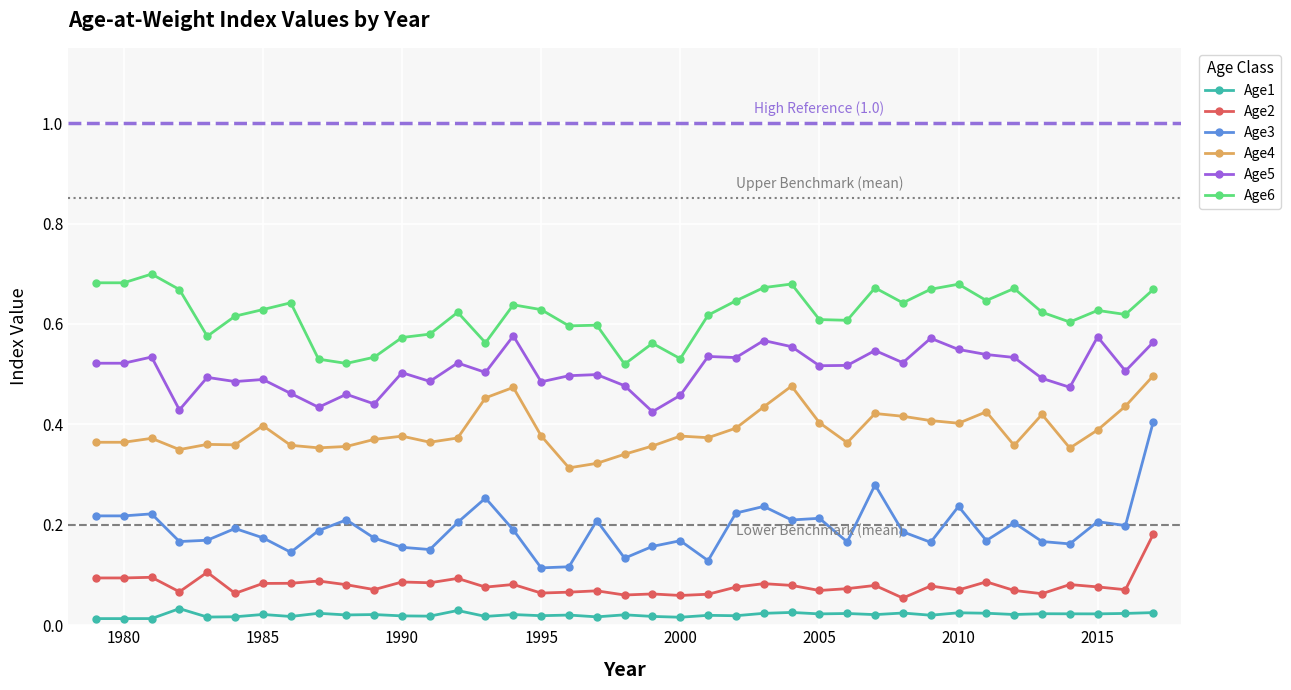

How many Age6 values are between 0 and 1?

39